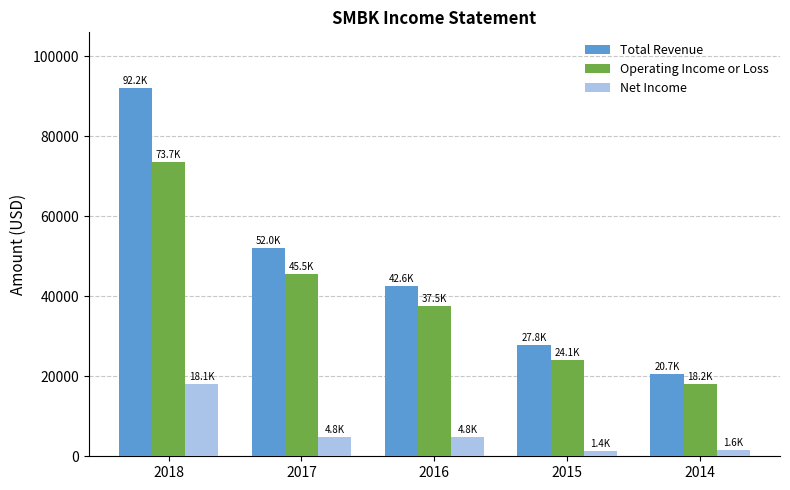

At which label does Net Income first exceed 4800?

2018